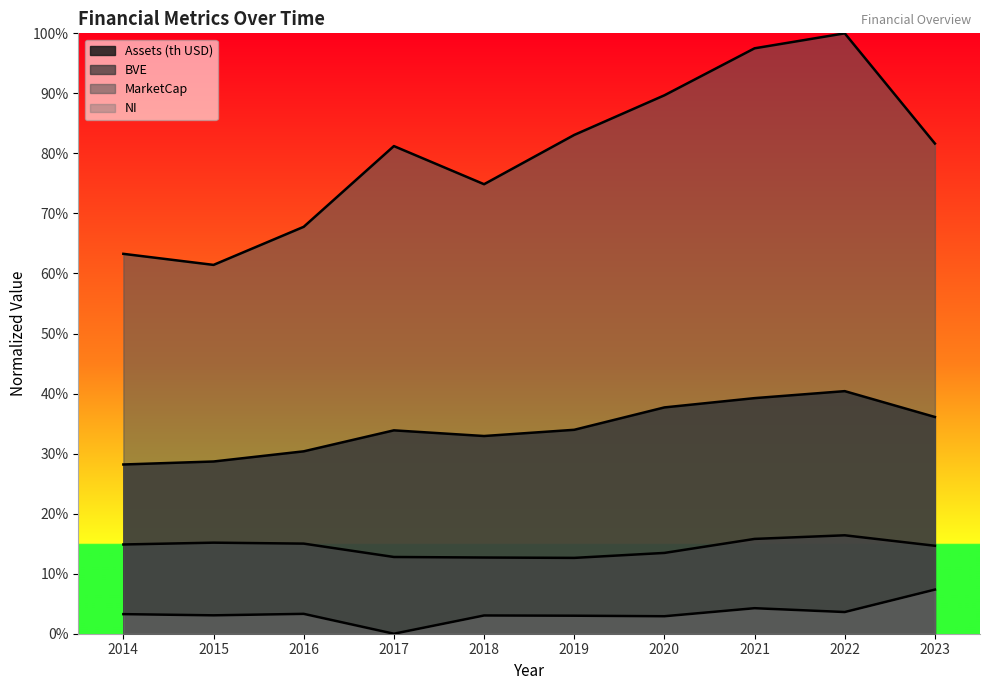

Between 2014 and 2018, which series saw the biggest shift?

MarketCap